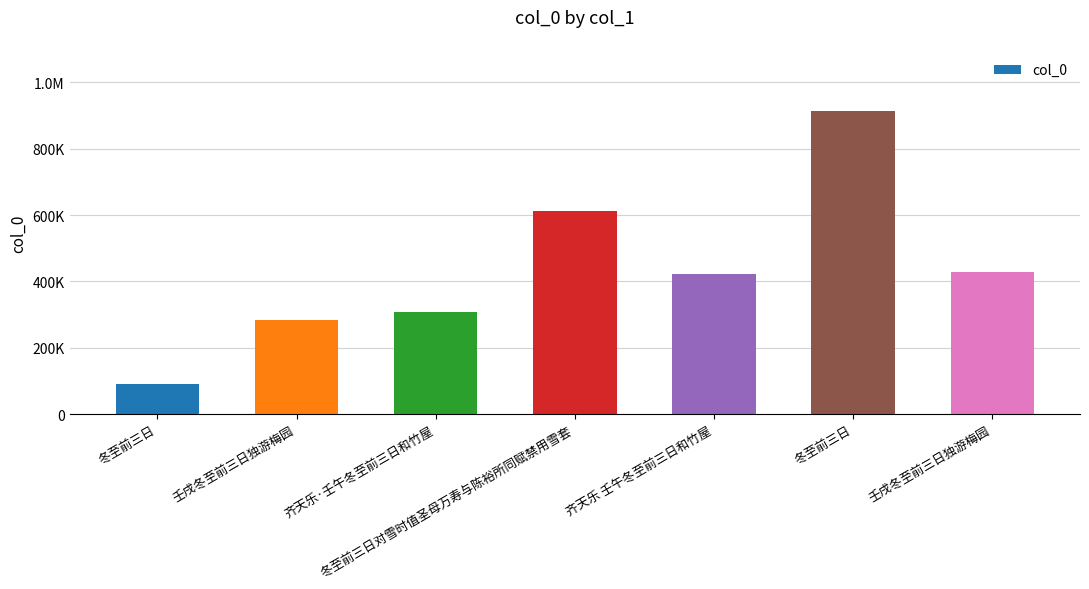

What is the smallest value displayed?

91539